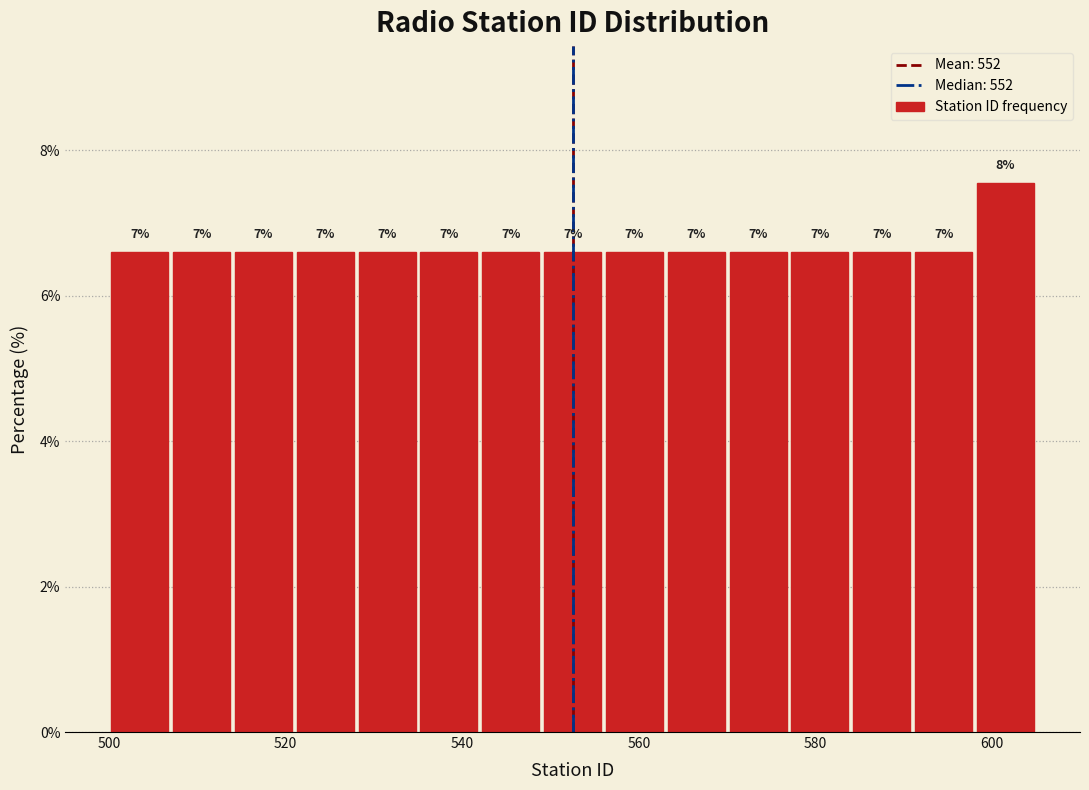

Around what value on the x-axis is the tallest bar? Give the approximate position of its centre, as read against the axis.

602